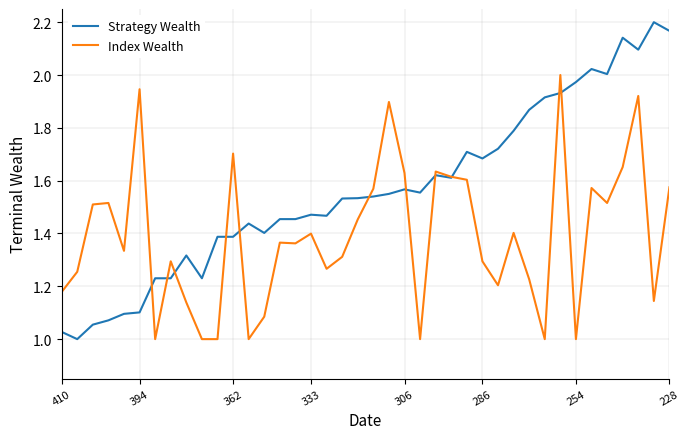

List the series in order of their overall mean, highest first.

Strategy Wealth, Index Wealth